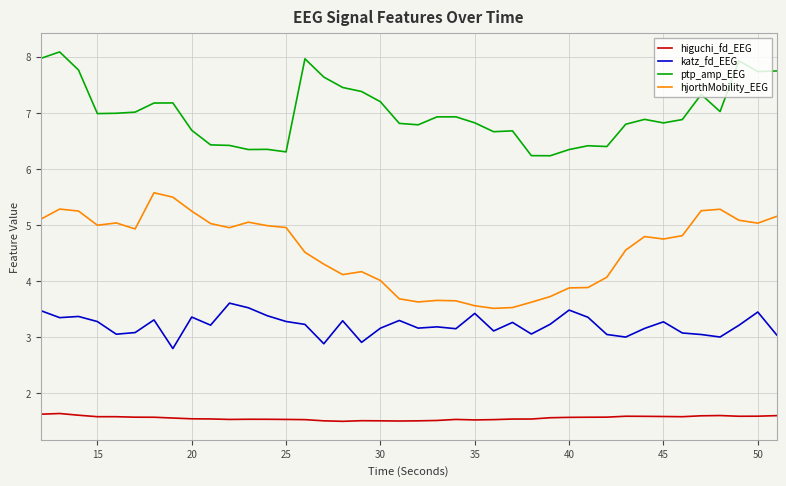

Which series has the largest total across all categories?

ptp_amp_EEG